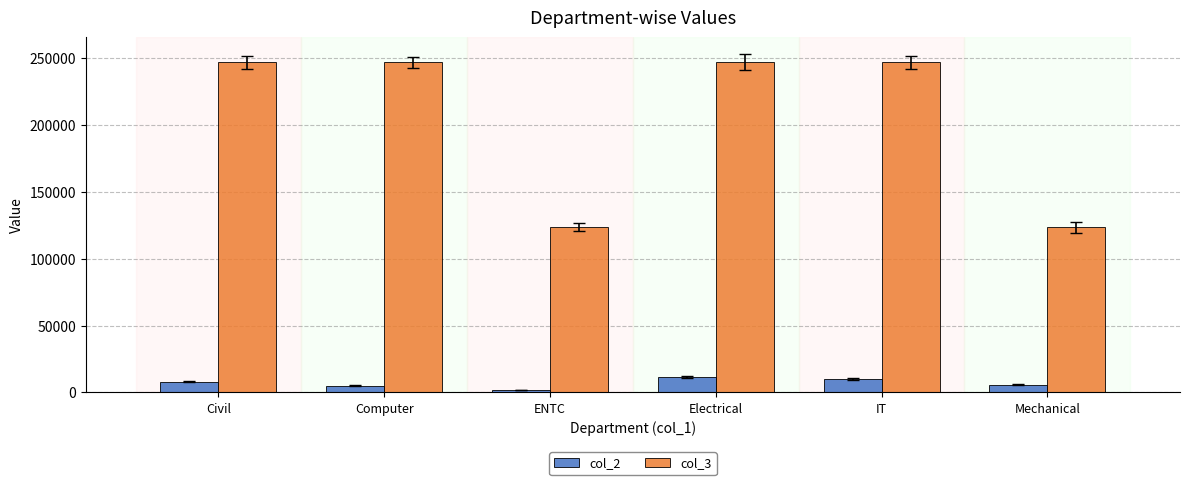

Are the bars horizontal?

No